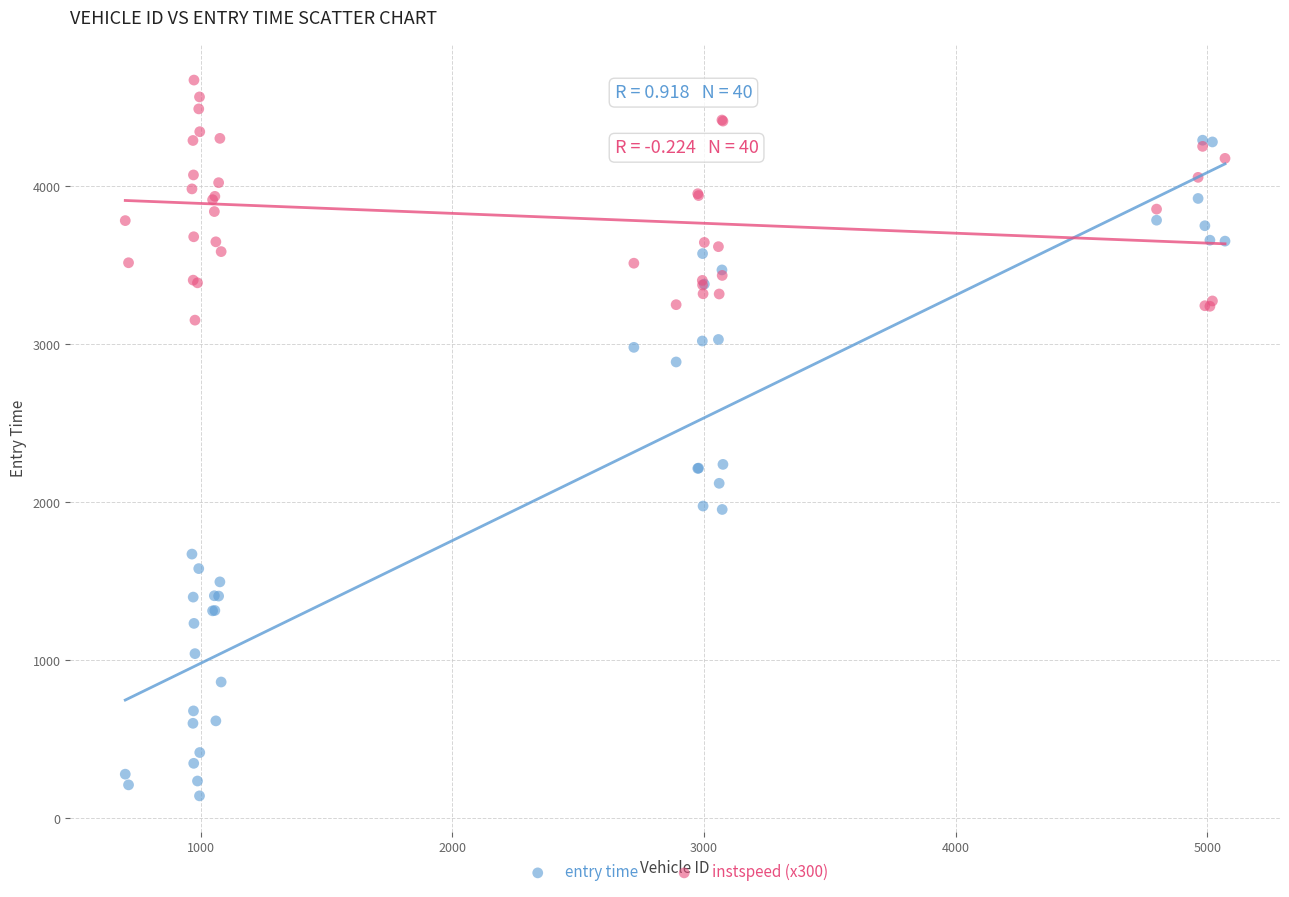

What are all the series names shown in the legend?

entry time, instspeed (x300)